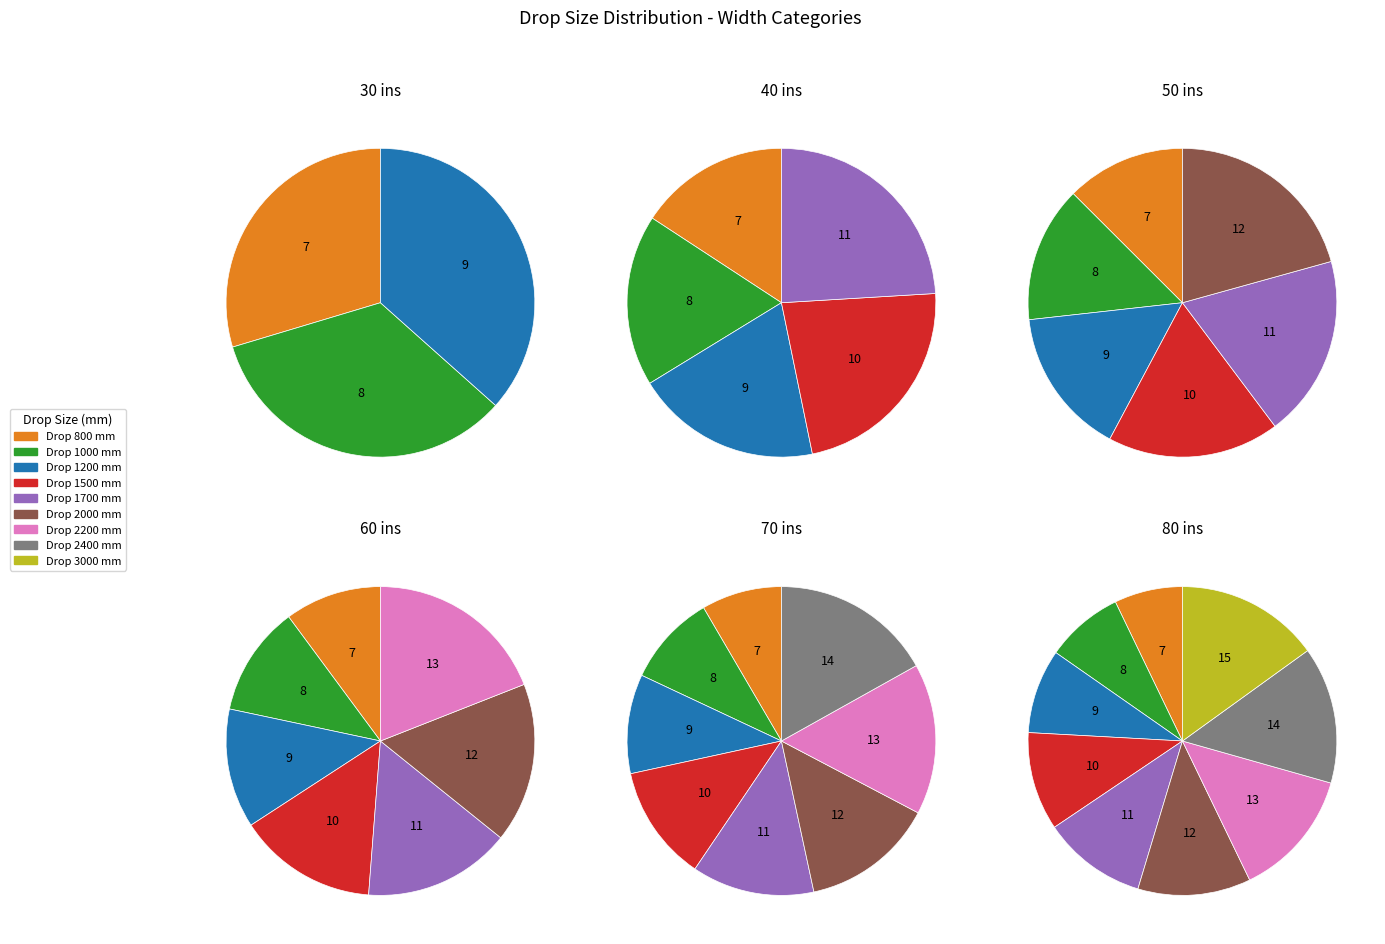

Is it true that 800 is 17% of the pie?

False